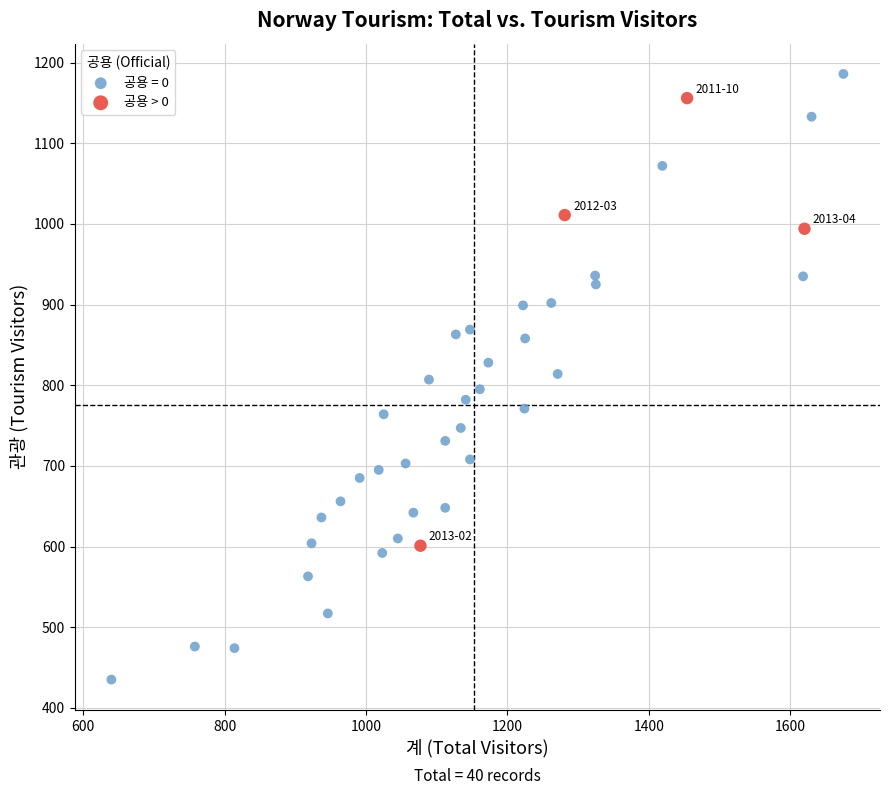

Which series contains the lowest Y value?

공용 = 0